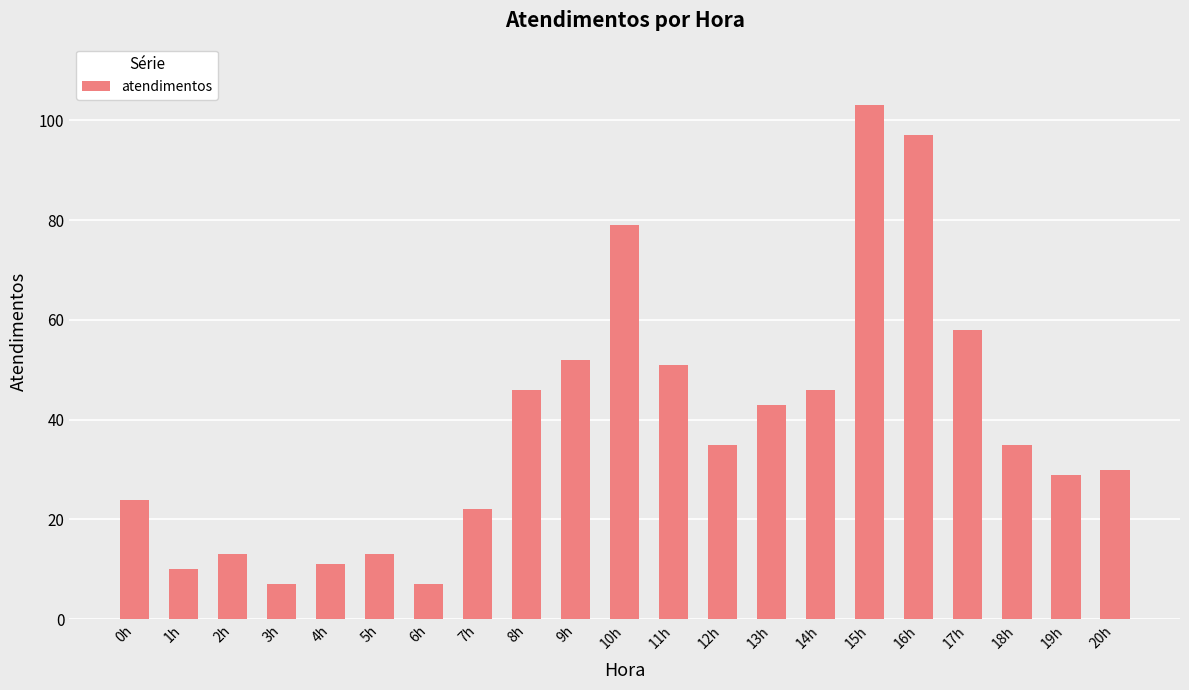

At which category does the chart reach its peak across all series?

15h